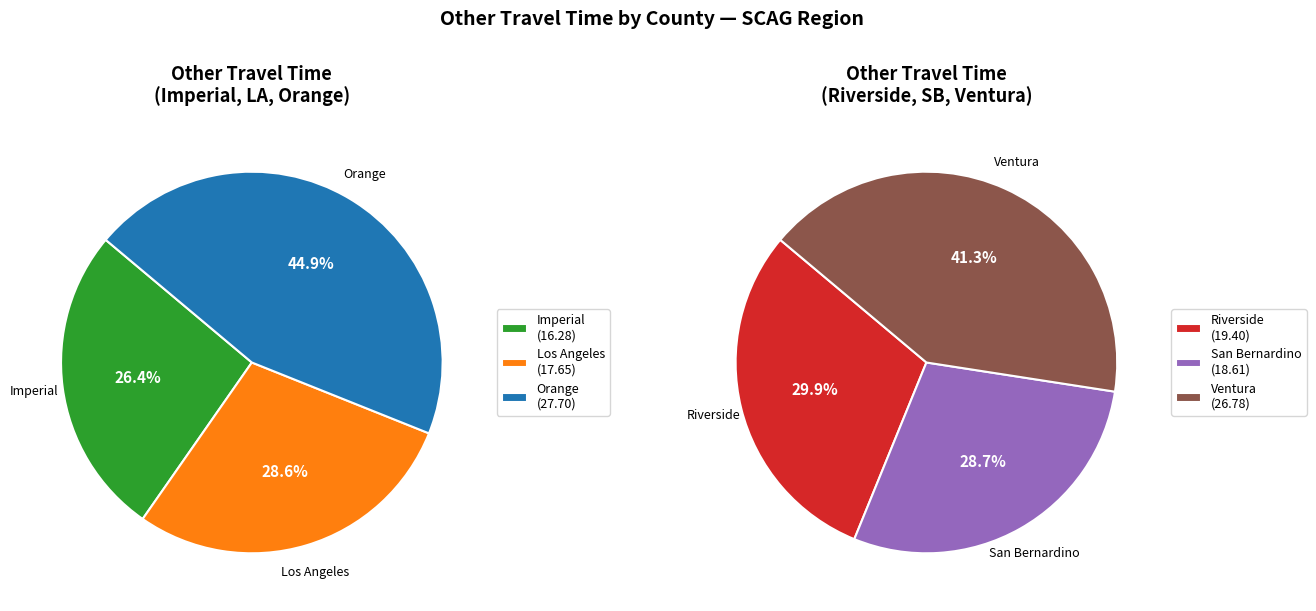

The SCAG slice represents 5% of the pie. True or false?

False